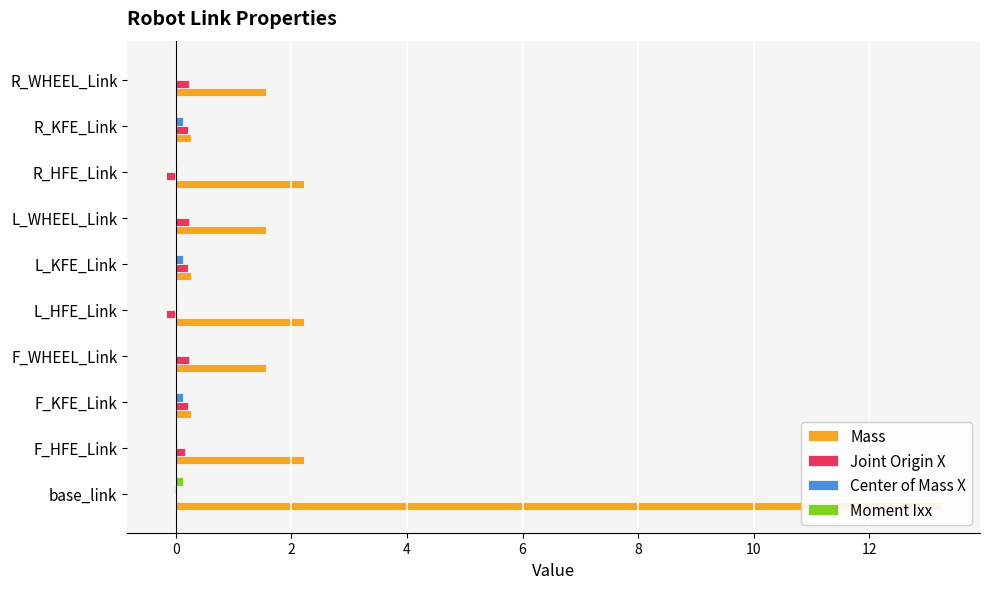

Which series has the largest total across all categories?

Mass